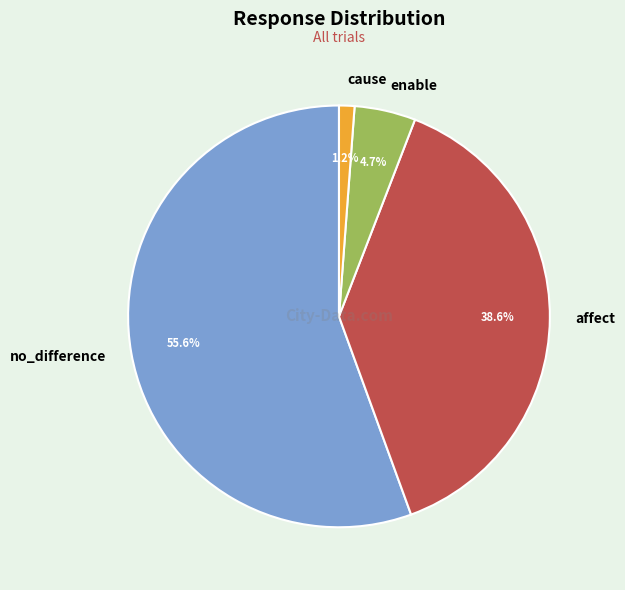

What percentage is the affect slice, to the nearest percent?

39%